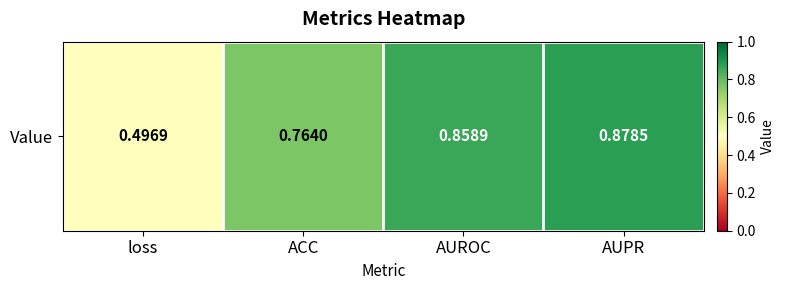

Reading left to right, what are all the values shown in this chart?

loss=0.5	ACC=0.8	AUROC=0.9	AUPR=0.9